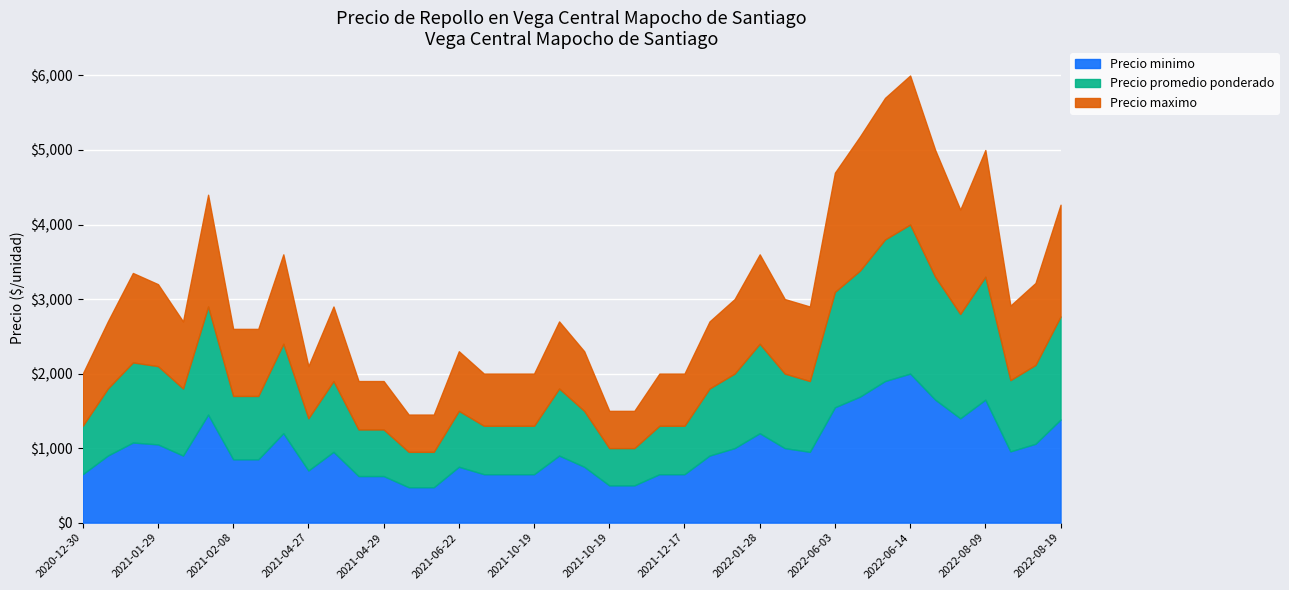

How many interior local peaks does the Precio minimo series have?

10